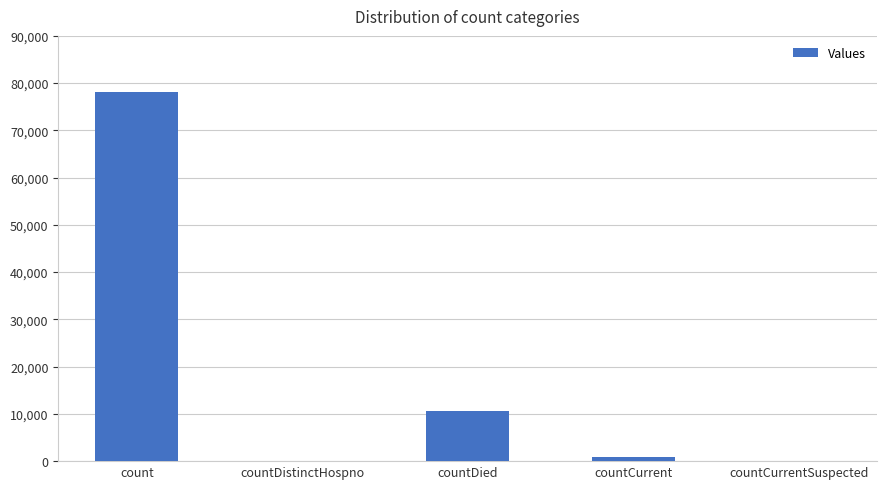

Which category has the highest value across all series?

count